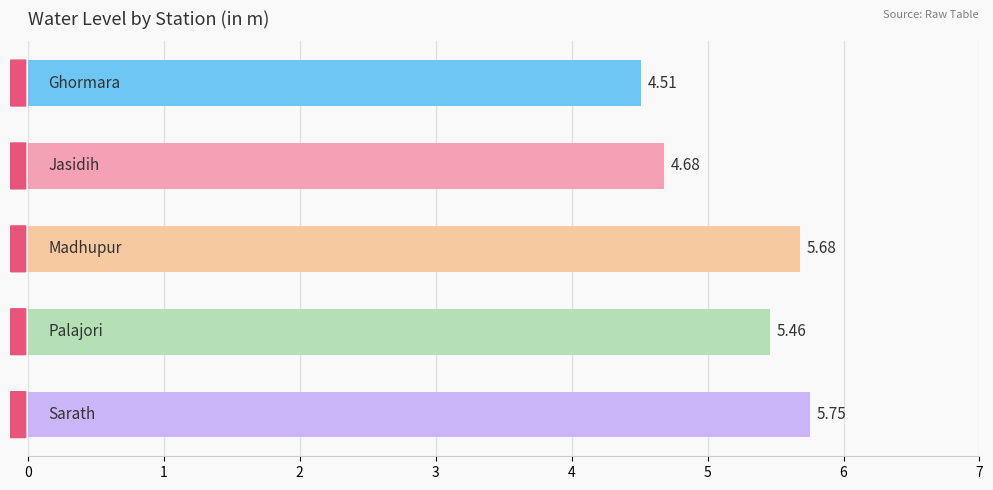

What is the sum of all values?

26.1